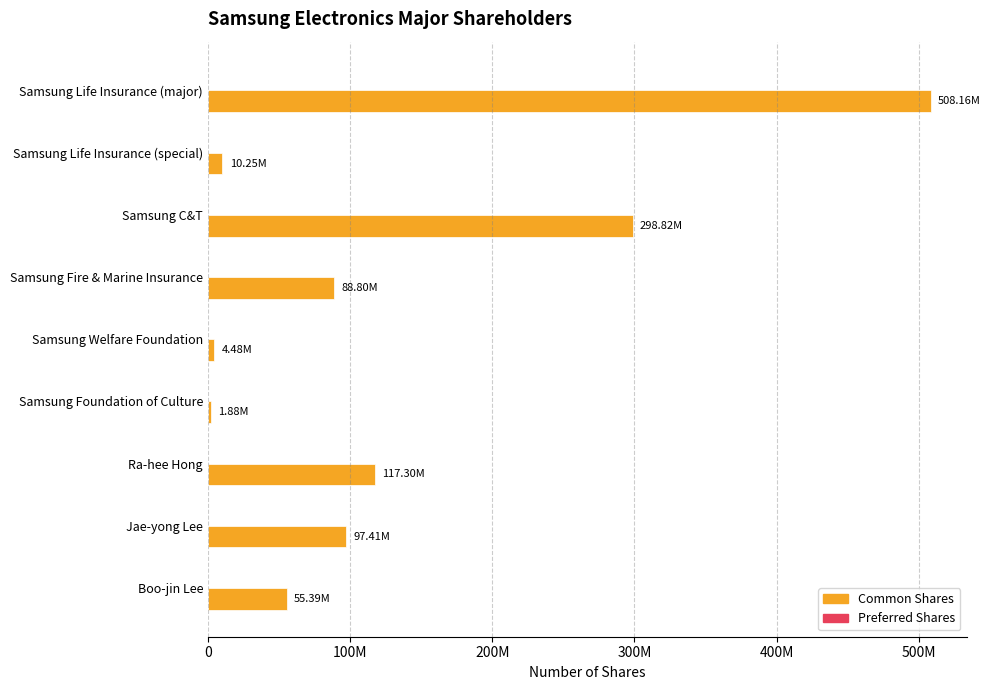

Which series has the largest total across all categories?

Common Shares